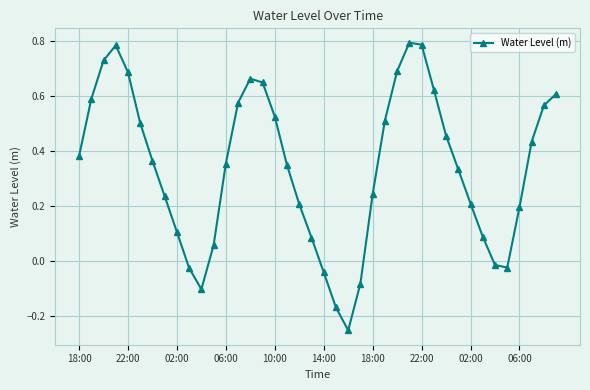

True or false: the data has more than 1 interior local peaks.

True